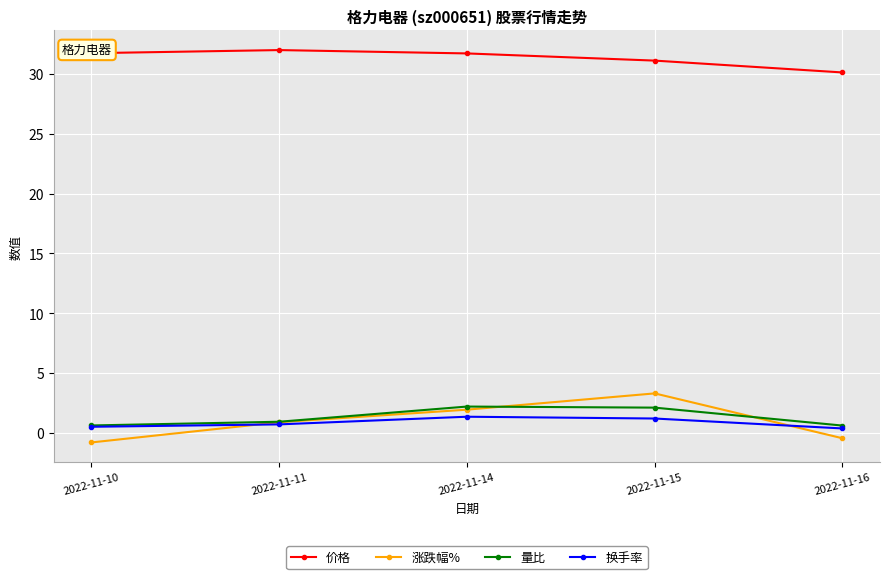

True or false: 量比 and 价格 intersect in this chart.

False